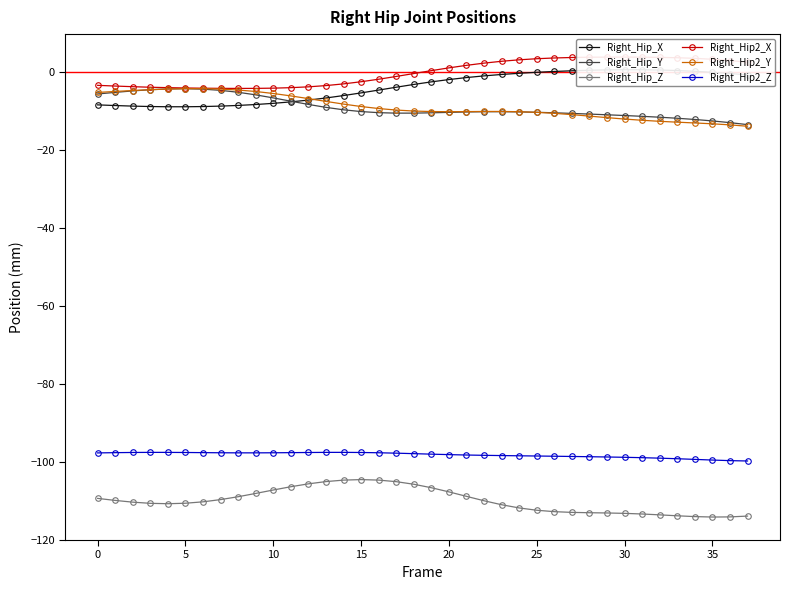

Which series has the widest spread of values?

Right_Hip2_Y